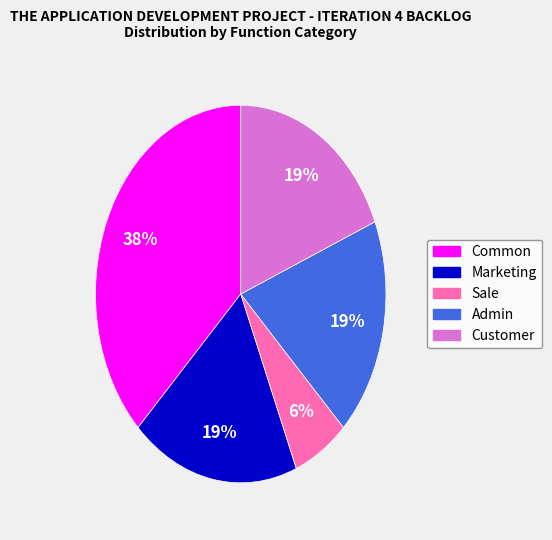

Is there any slice that represents more than half of the pie?

No